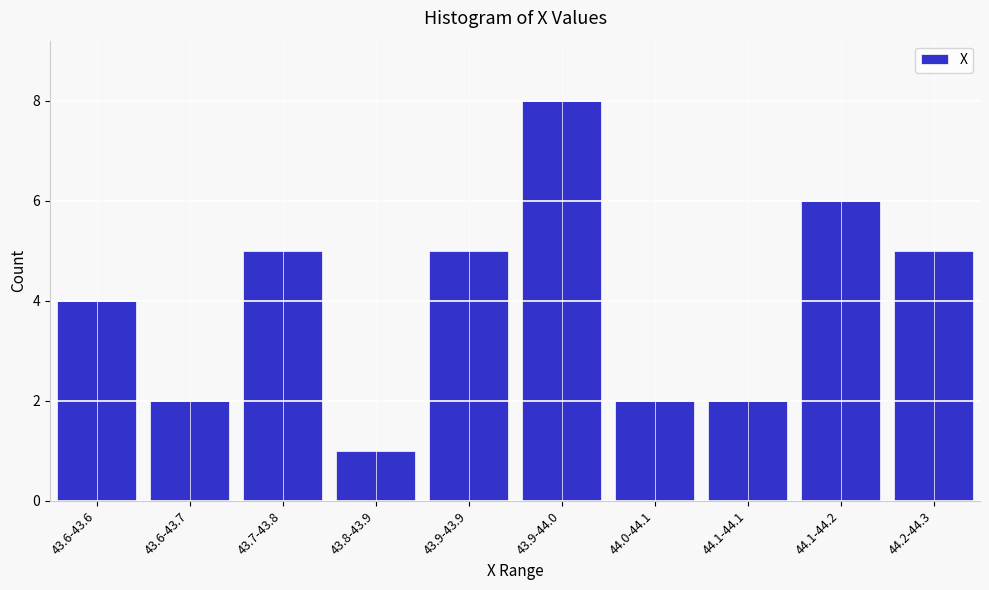

Reading right to left, list all the values displayed in this chart.

5	6	2	2	8	5	1	5	2	4